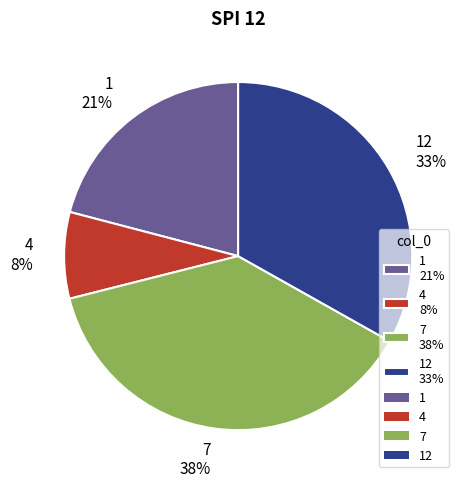

Approximately how many times larger is the value at 4 8% compared to 1 21%?

0.4